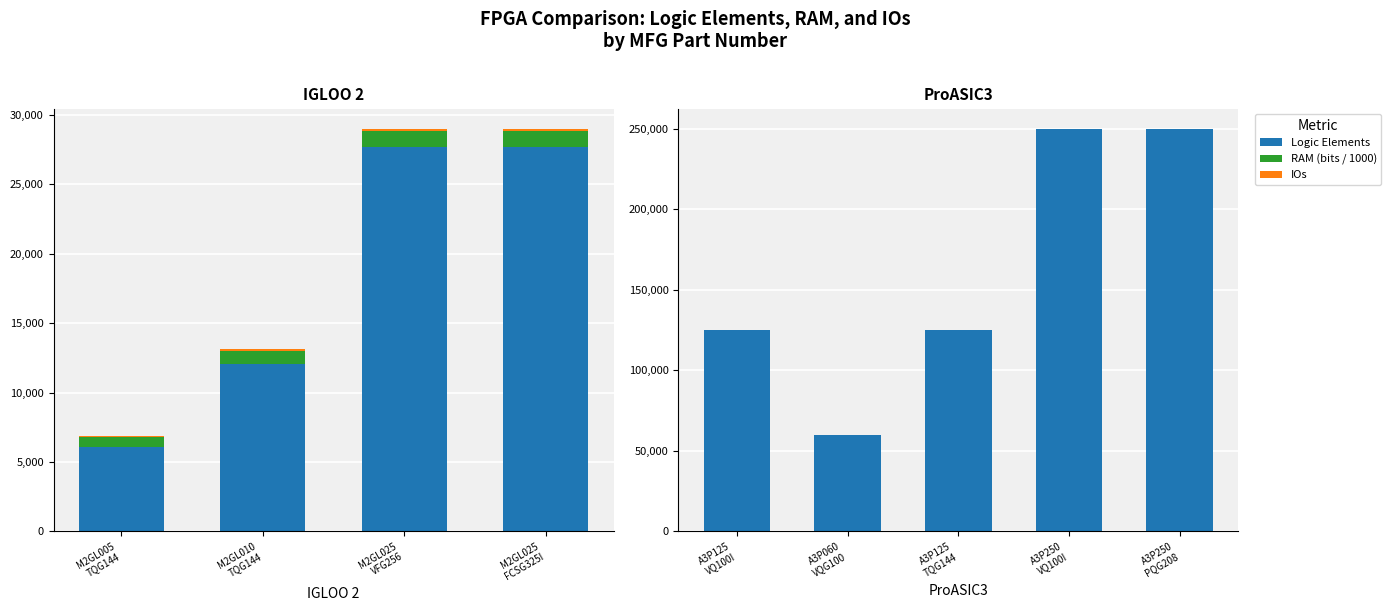

Which series has the largest range (max minus min)?

Logic Elements